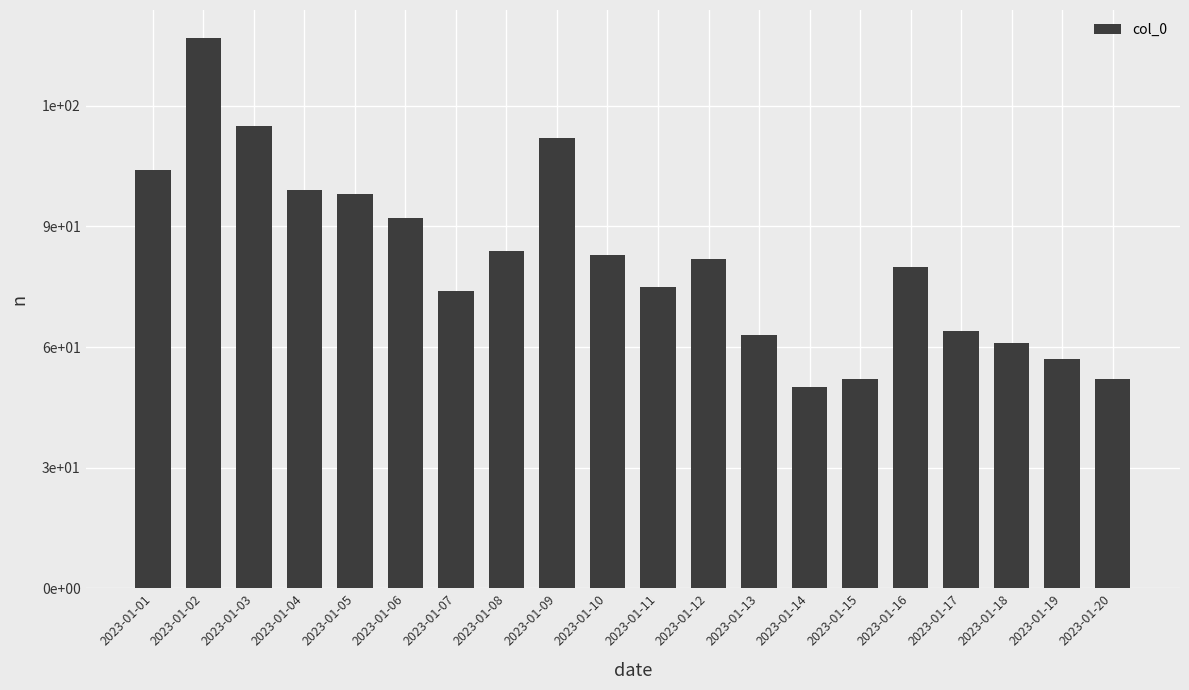

Which has a higher value, 2023-01-14 or 2023-01-05?

2023-01-05